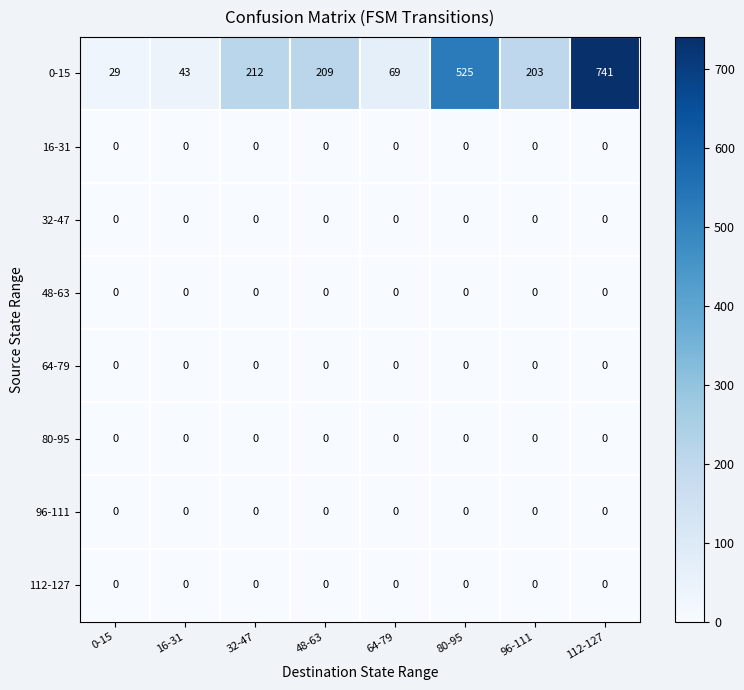

What is the spread (max minus min) of values at 80-95?

525